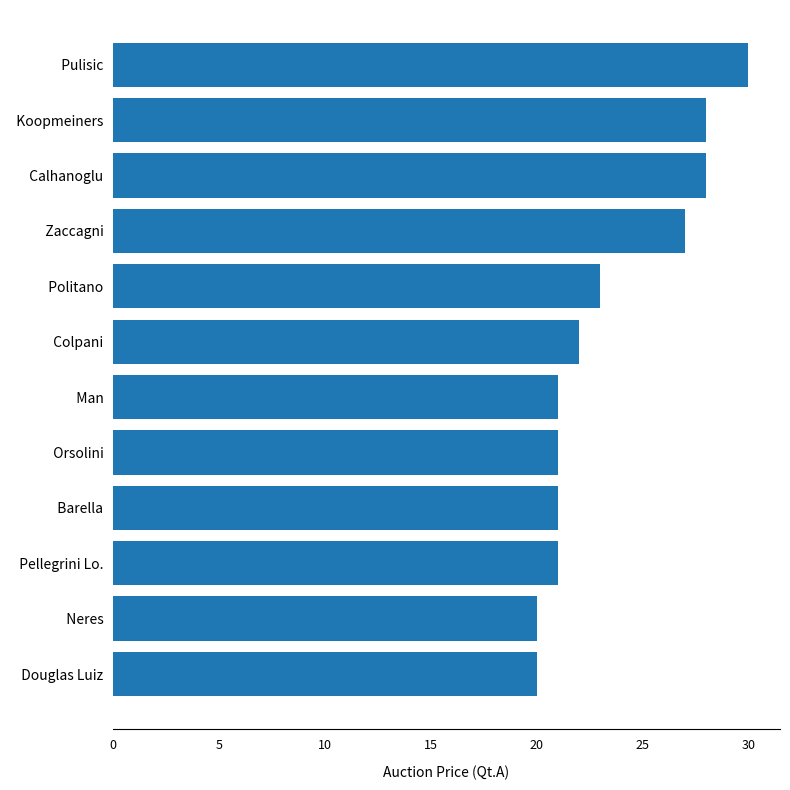

What is the difference between the second highest and second lowest values?

8